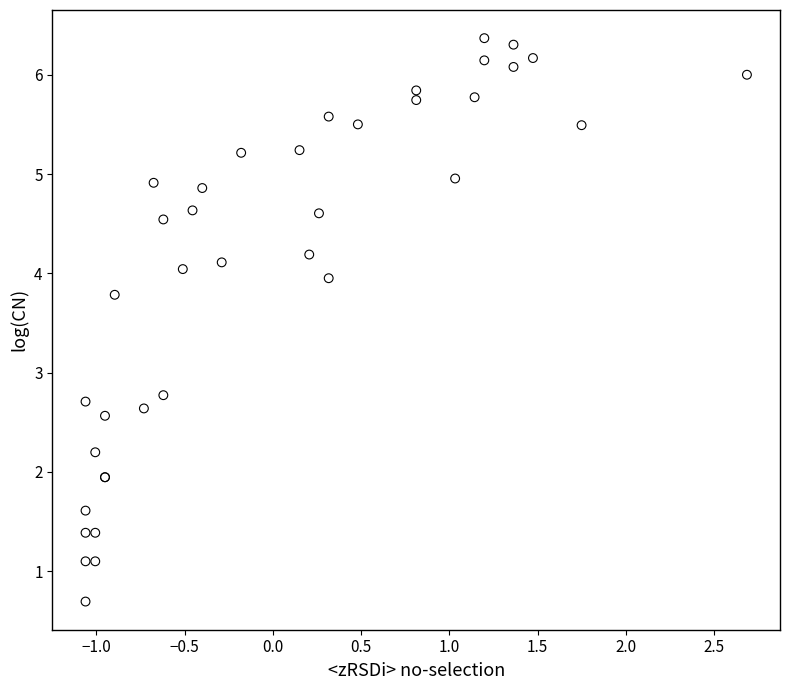

What Y value in the scatter plot is closest to 3?

2.8